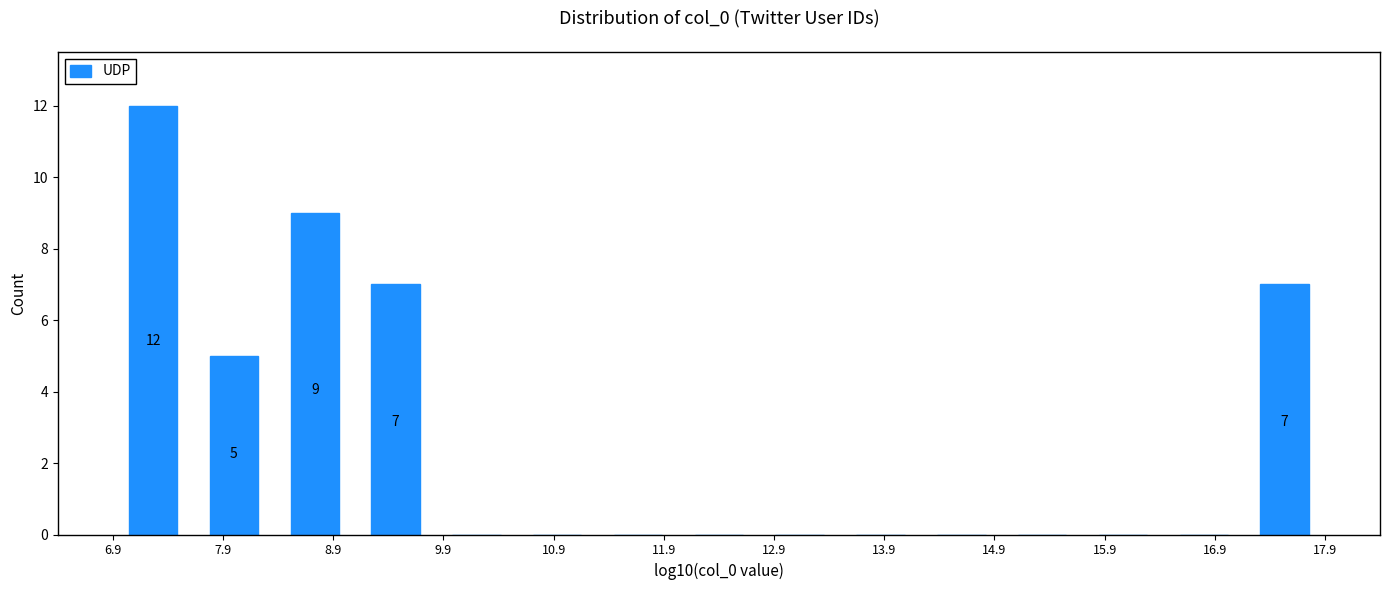

Read against the x-axis, roughly where is the centre of the tallest bar?

7.2